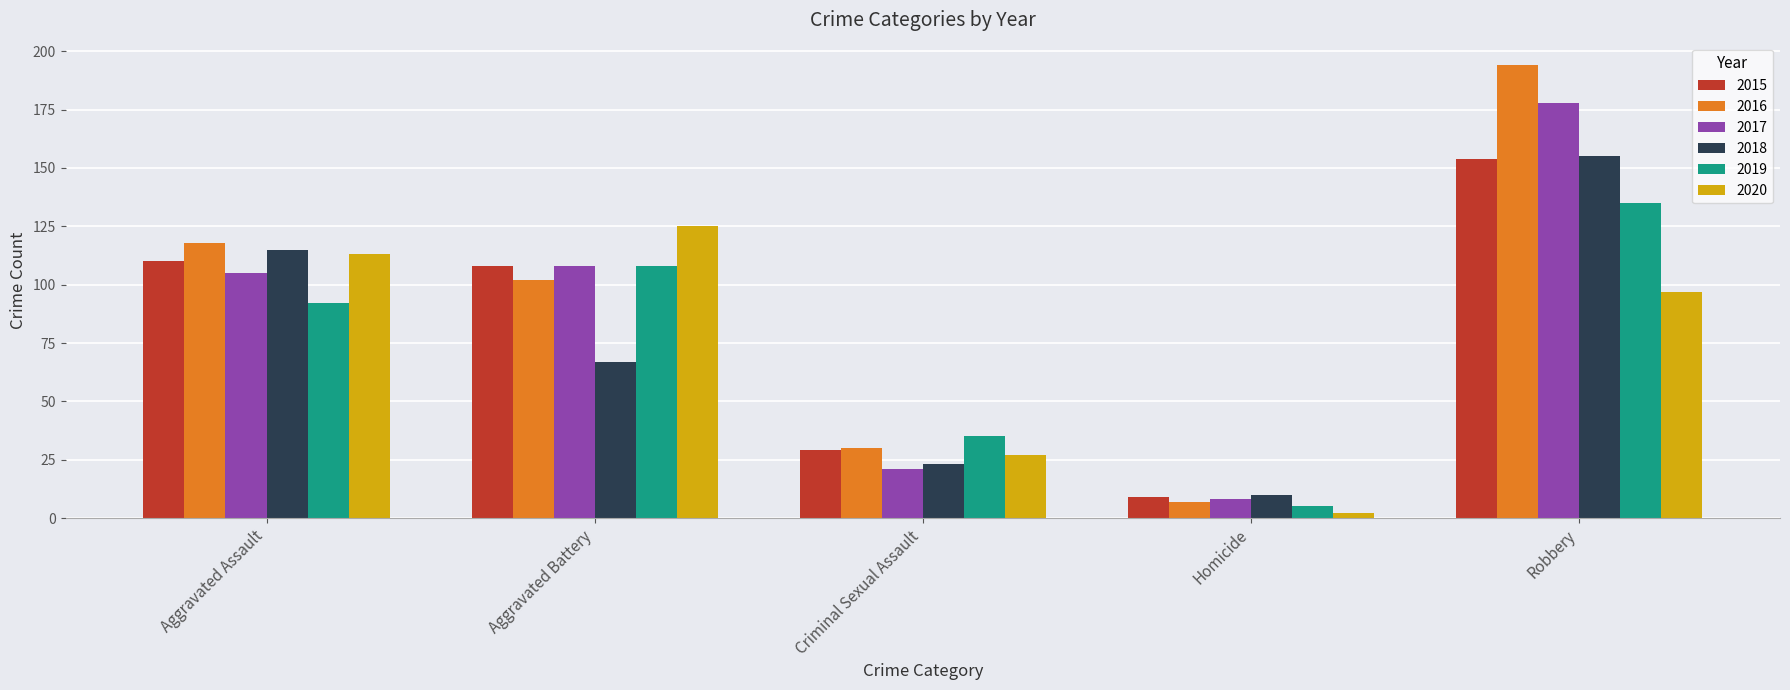

What is the sum of all 2016 values?

451